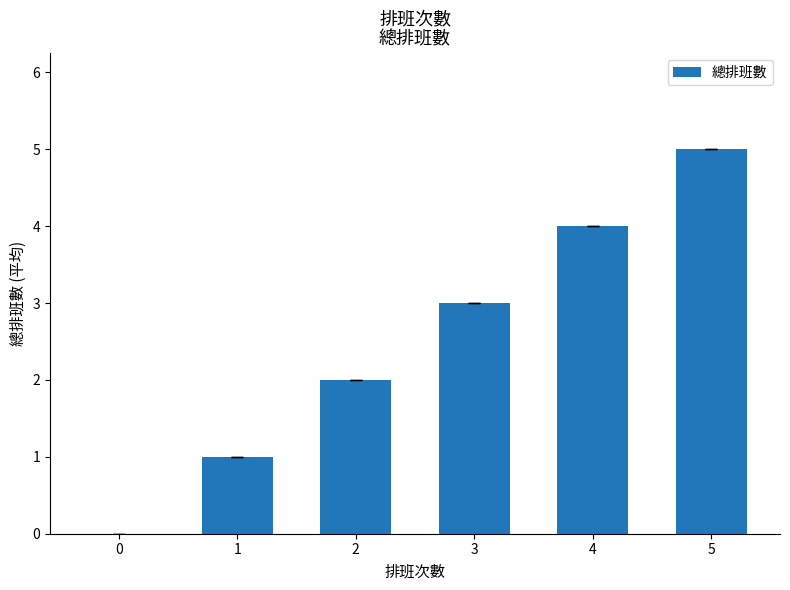

What is the difference between the values at 2 and 1?

1